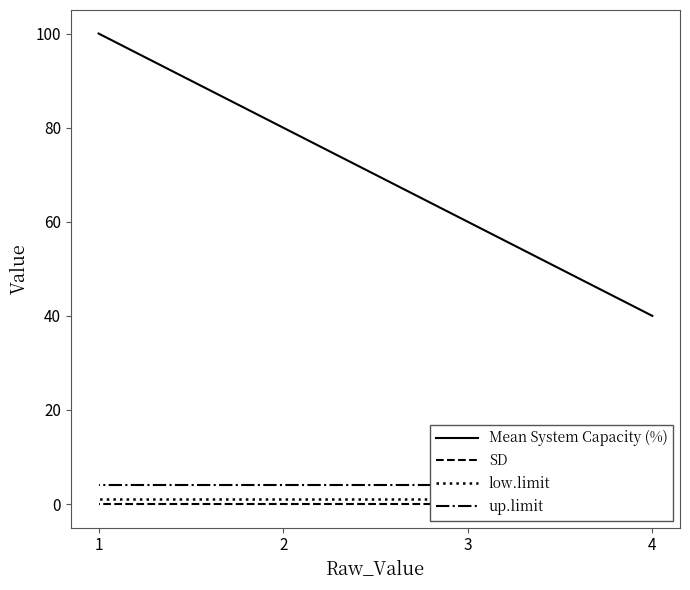

Between 4 and 1, which series saw the biggest shift?

Mean System Capacity (%)